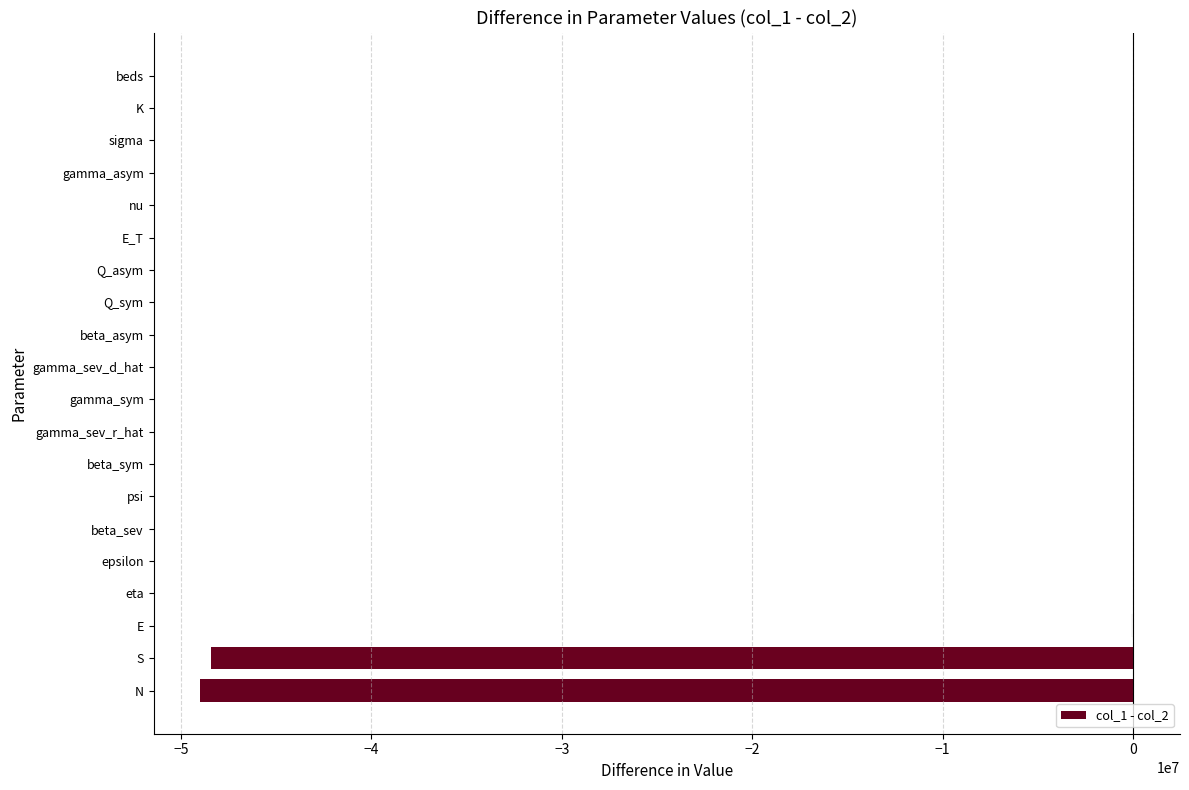

How many data points does each series have?

20